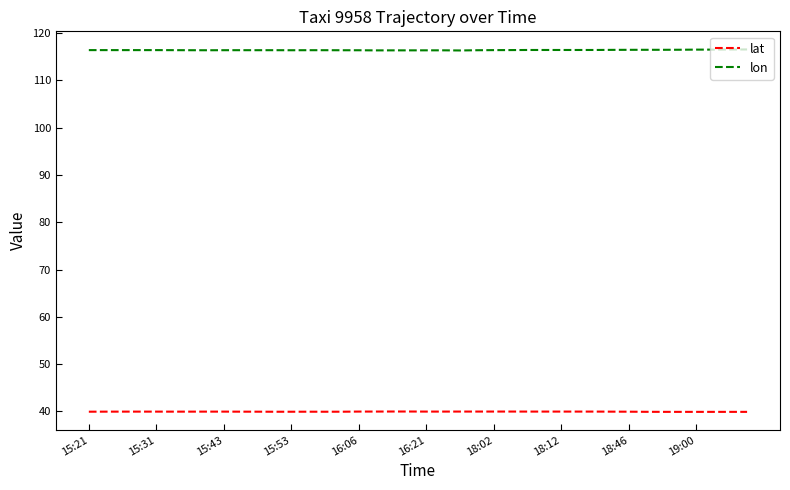

Which series has the largest total across all categories?

lon